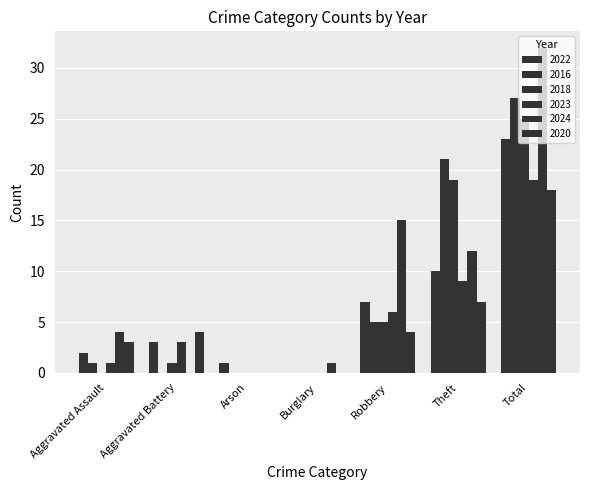

Which series has the largest range (max minus min)?

2024